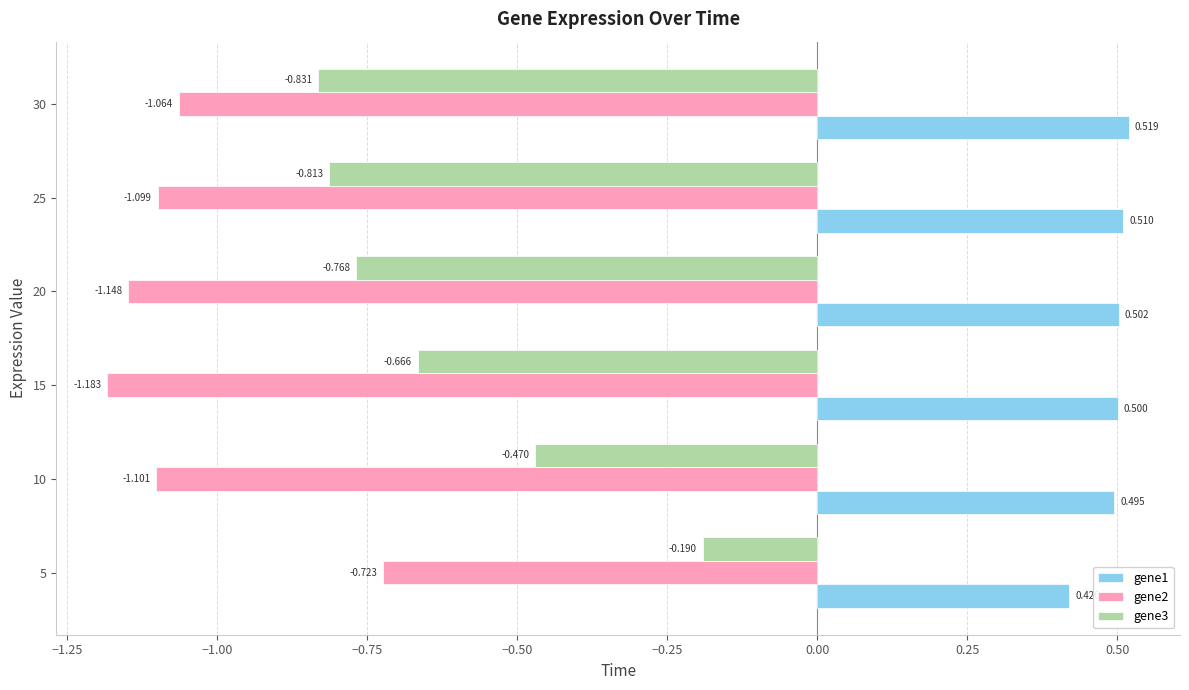

What are all the series names shown in the legend?

gene1, gene2, gene3